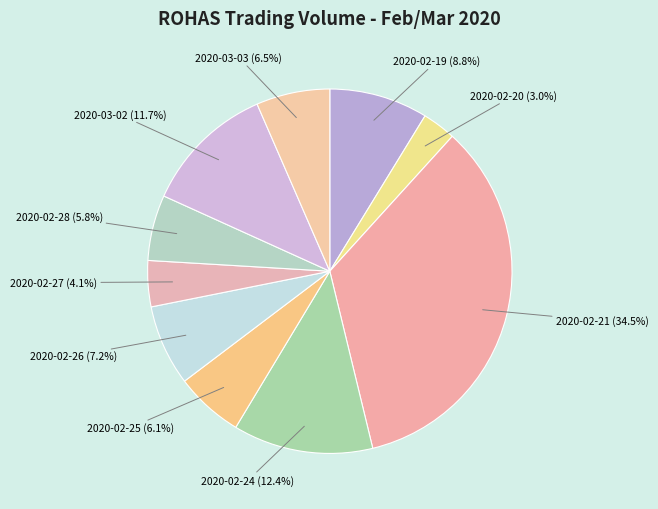

What percentage is the 2020-02-28 slice, to the nearest percent?

6%